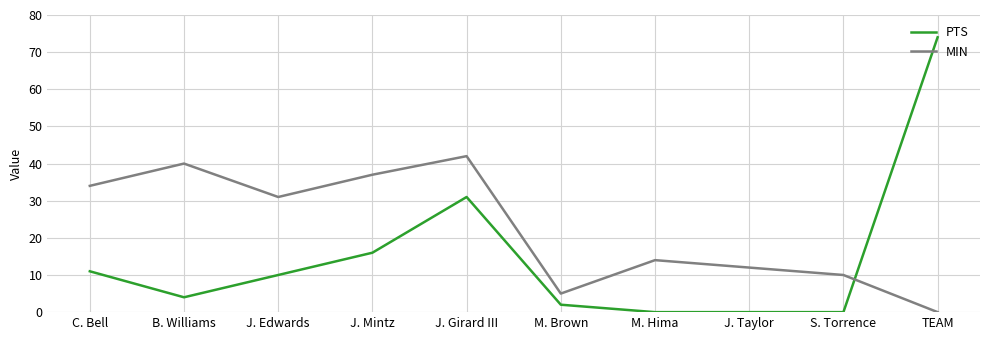

Rank the series by their maximum value, from lowest to highest.

MIN, PTS